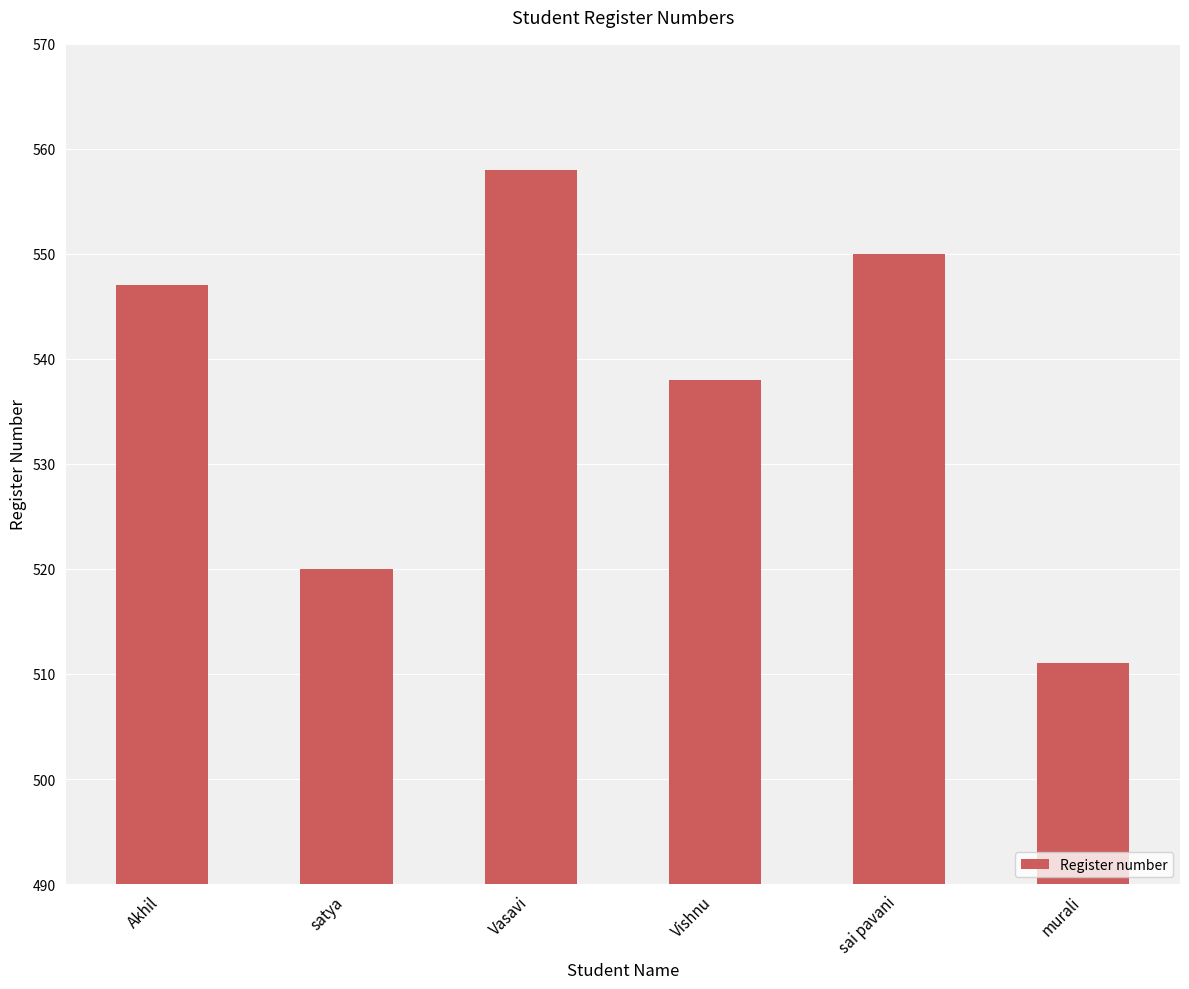

Are the bars grouped side by side (vs. stacked)?

No